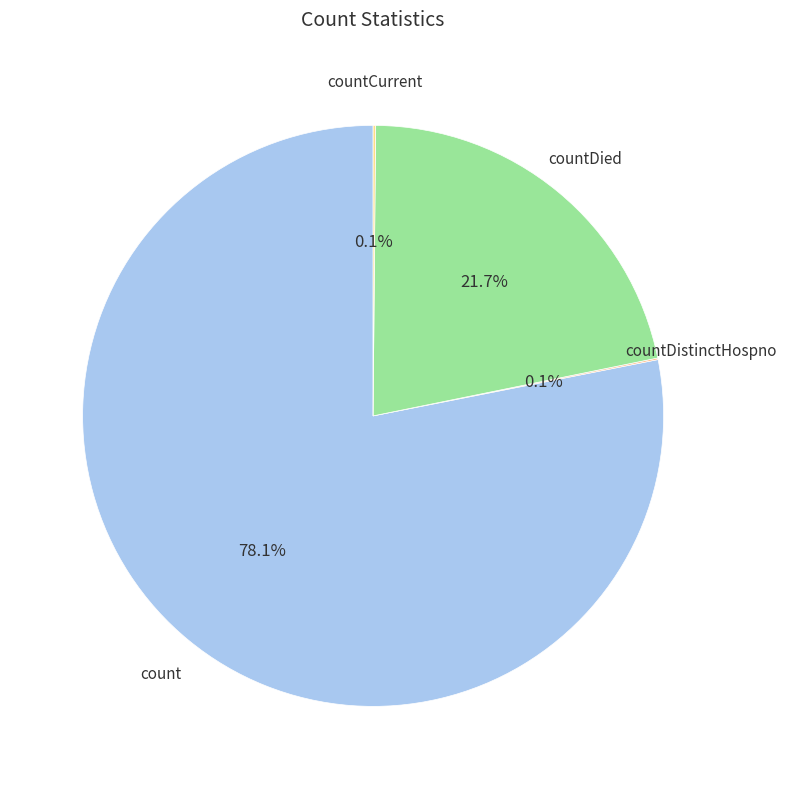

Which category has the biggest portion of the pie?

count